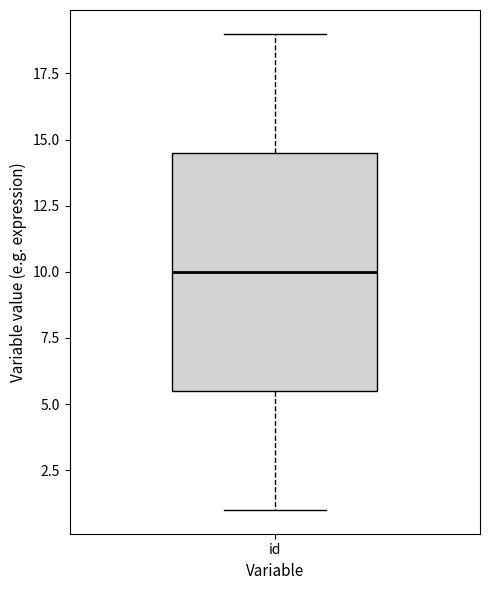

Where is the upper edge of the box for id on the y-axis? The values are not printed on the chart, so give them approximately, as read against the axis.

14.5